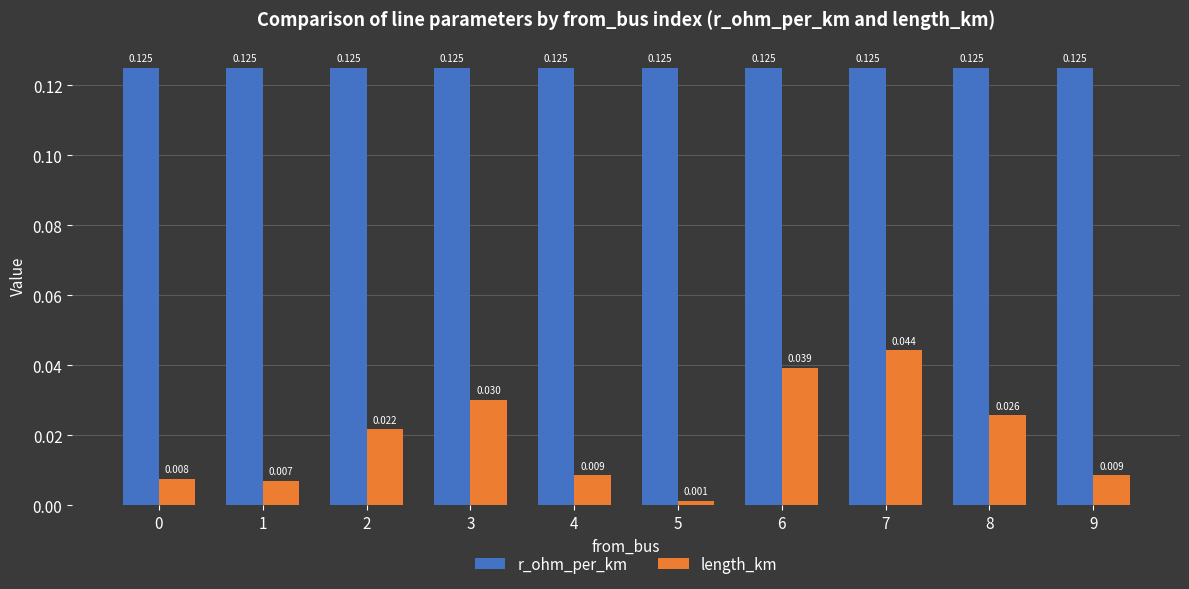

List the series in order of their overall mean, lowest first.

length_km, r_ohm_per_km